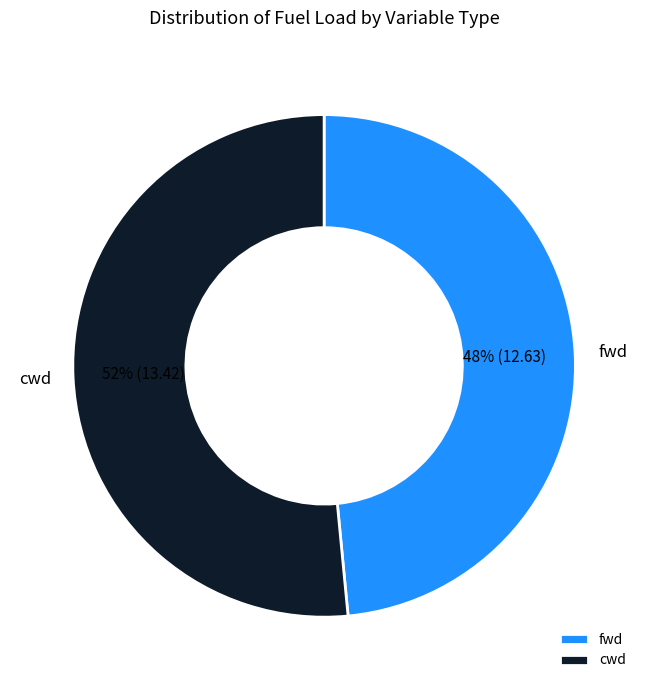

To the nearest percent, what is the average slice percentage?

50%